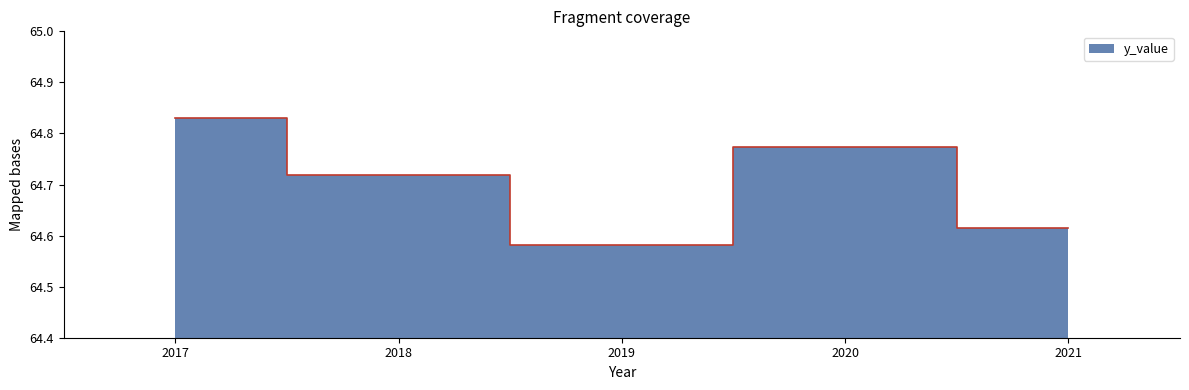

What is the average value?

64.7